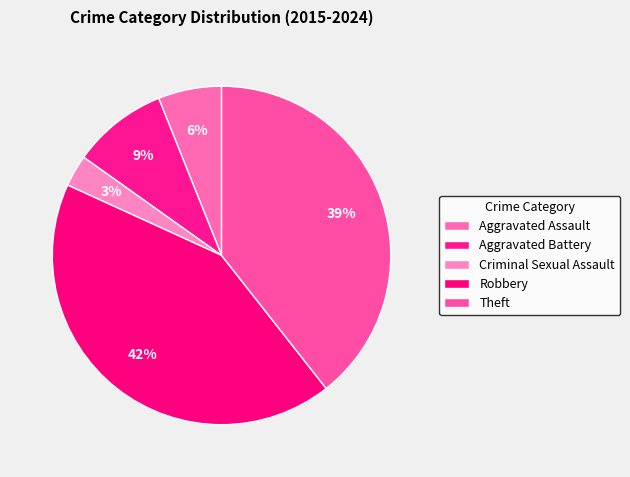

What percentage do Theft and Aggravated Battery together represent?

48.5%